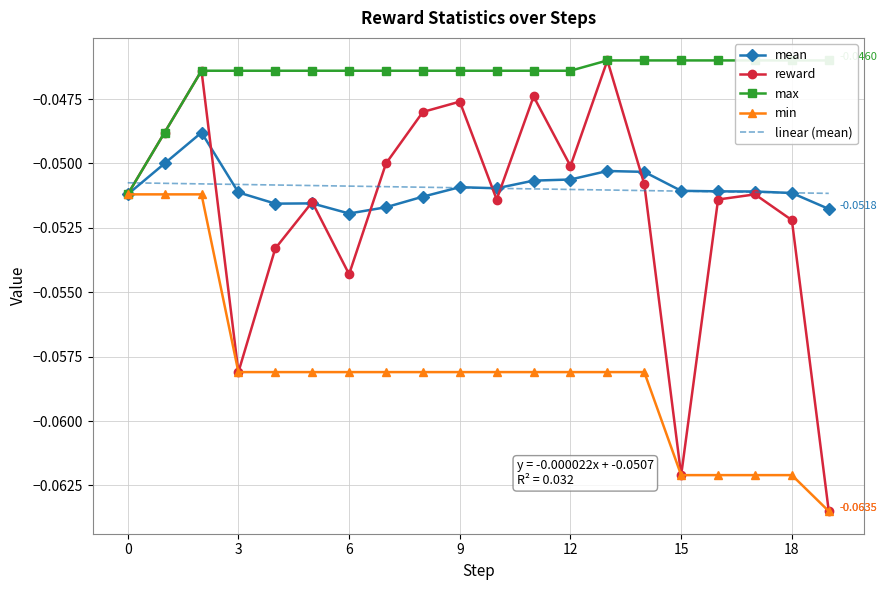

Which series has the widest spread of values?

reward